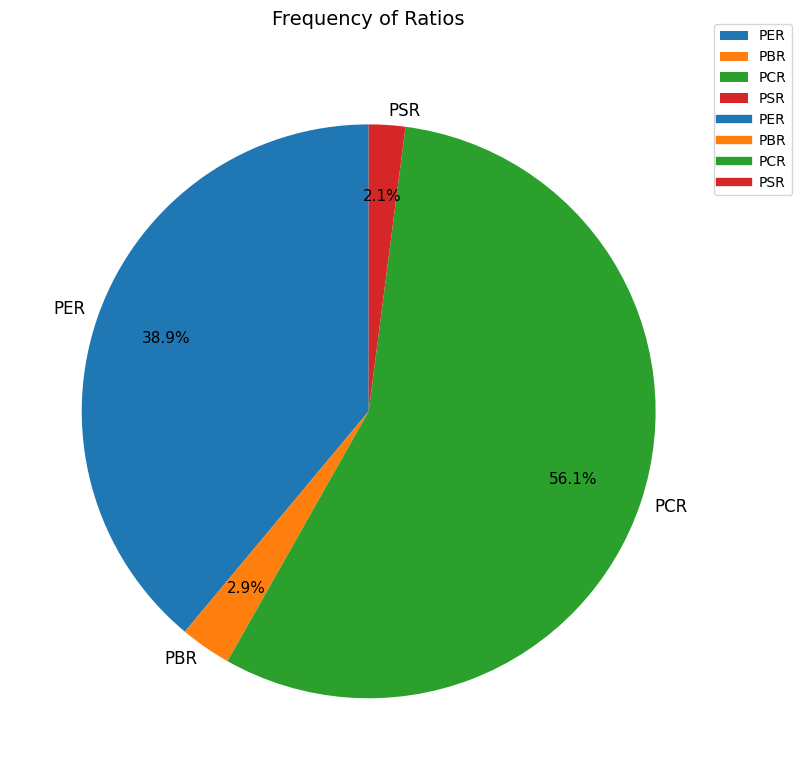

Rank the categories by value from lowest to highest.

PSR, PBR, PER, PCR